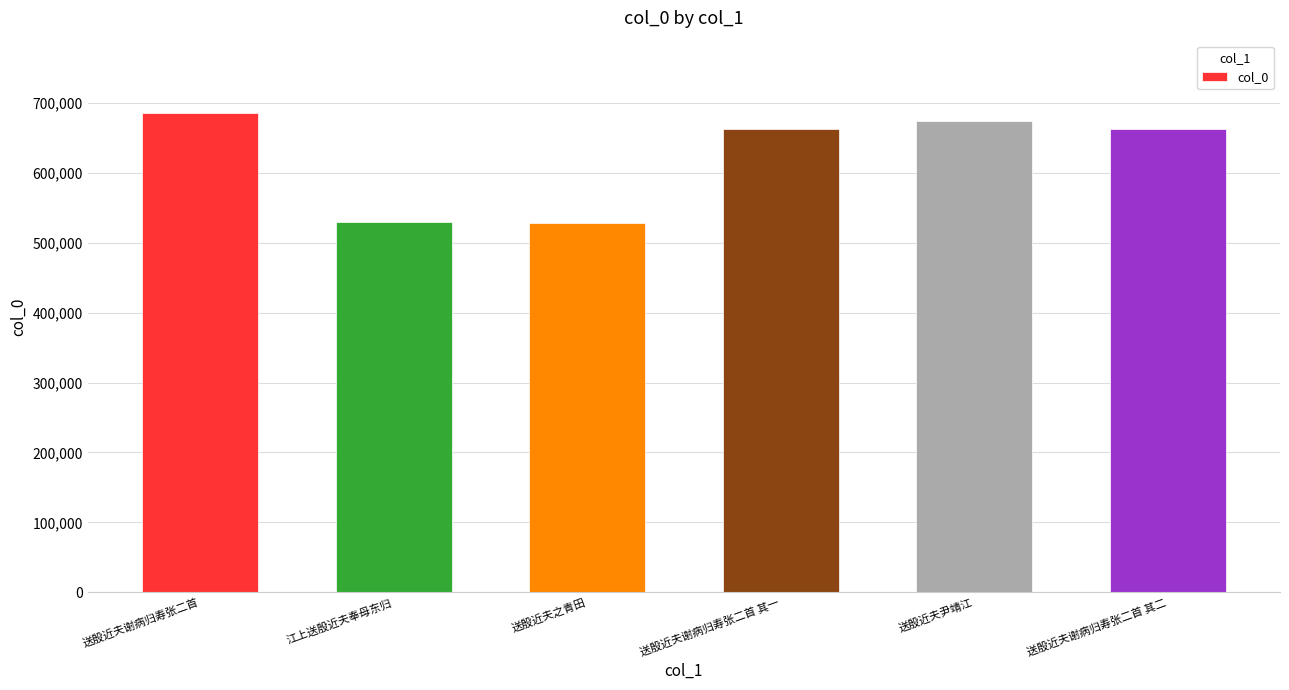

What value does the data have at 送殷近夫尹靖江?

675207